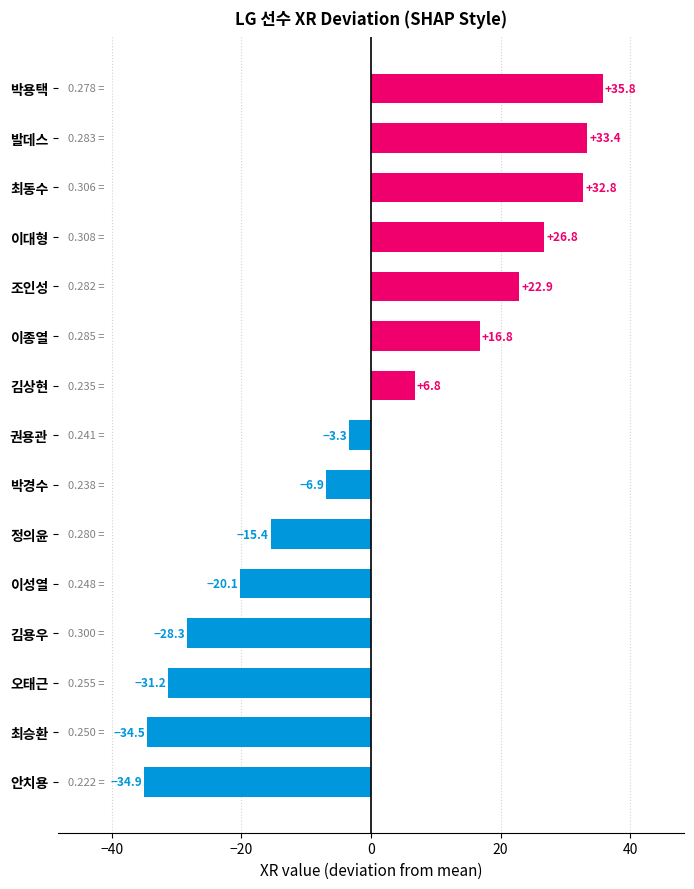

Where is the data nearest to the value 0?

권용관